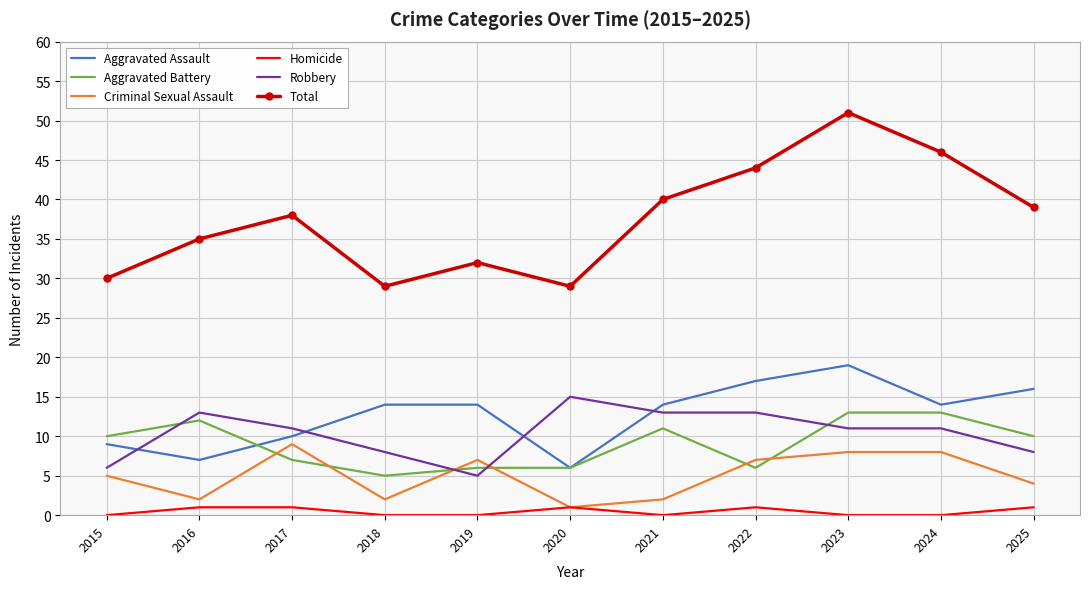

Which series has the largest total across all categories?

Total